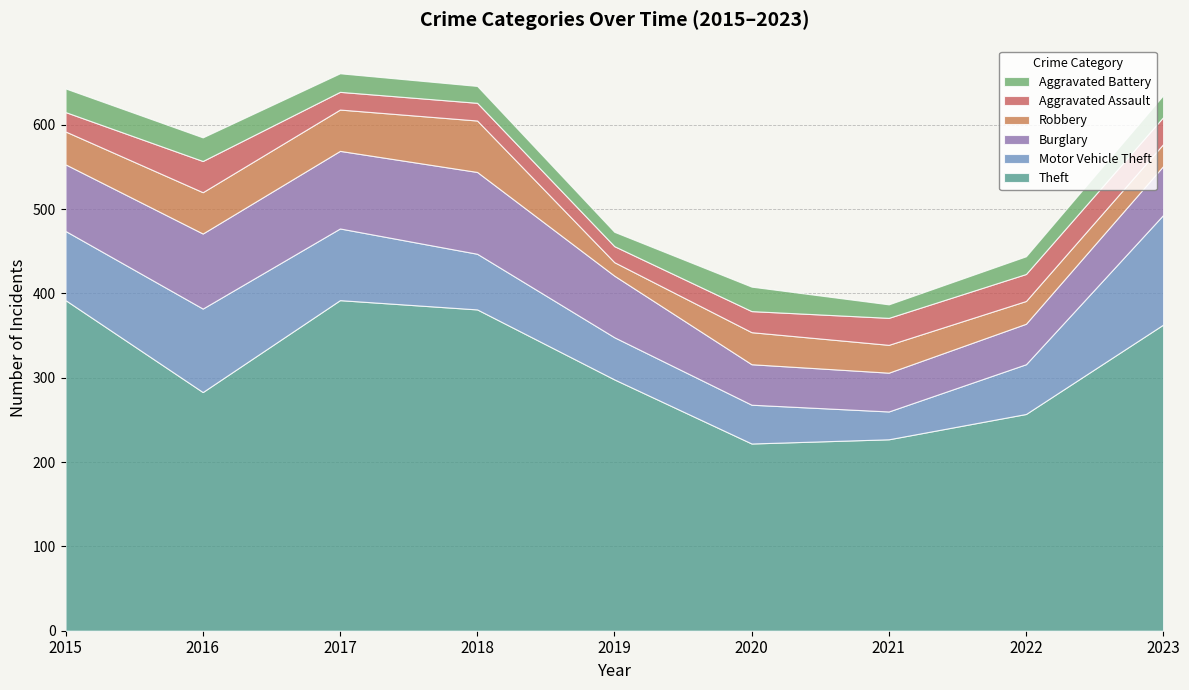

What is the value of the Robbery point at the 9th from the left?

26